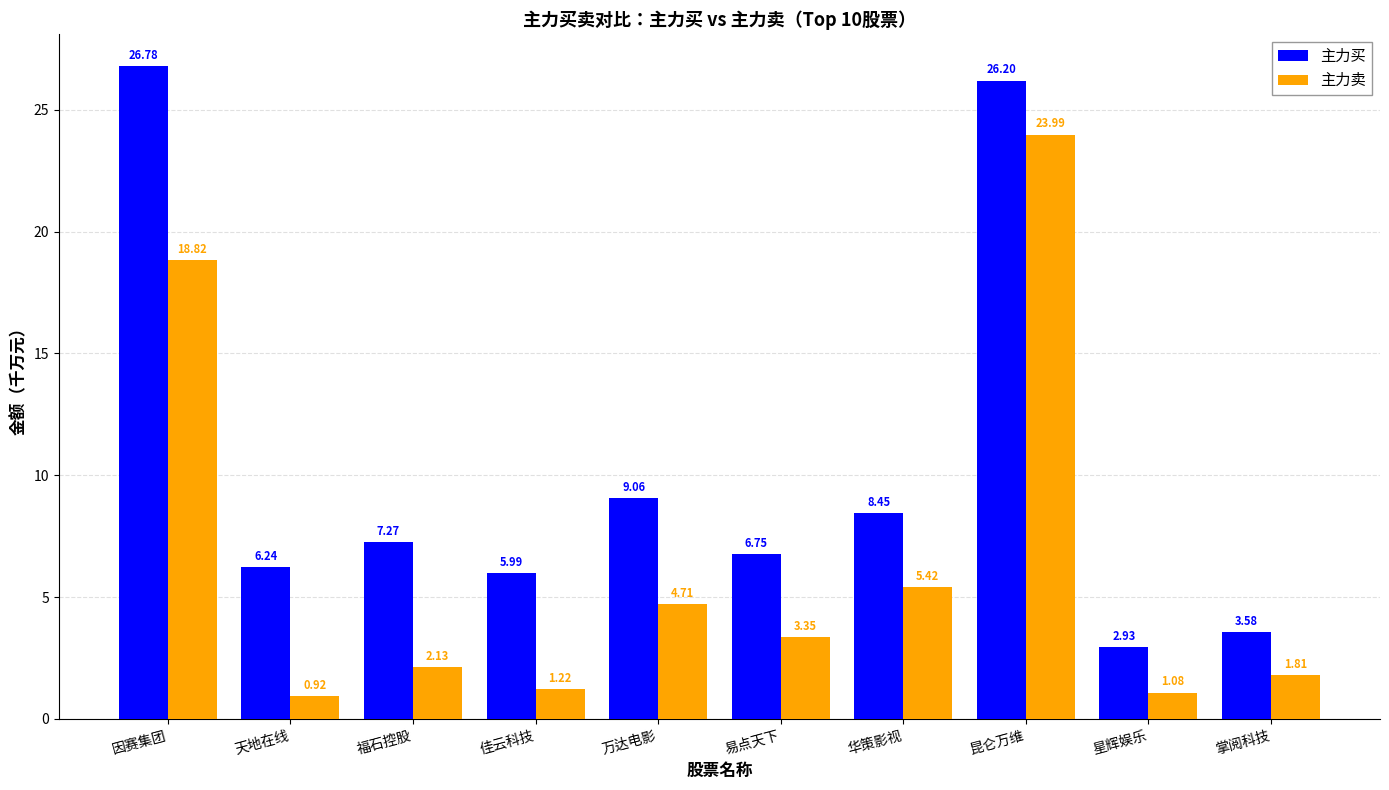

Are the bars horizontal?

No